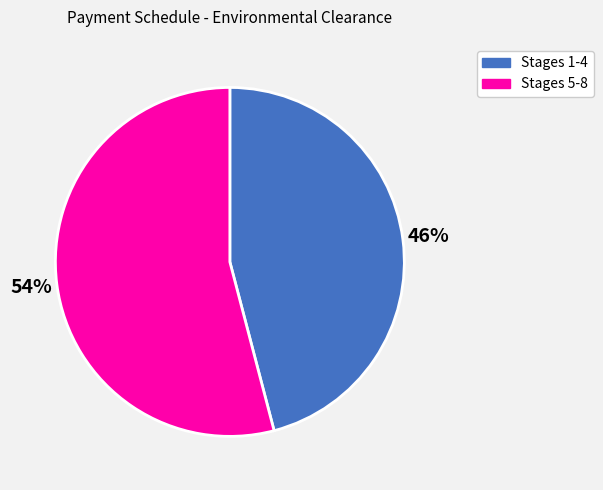

To the nearest percent, what is the combined percentage of Stages 5-8 and Stages 1-4?

100%